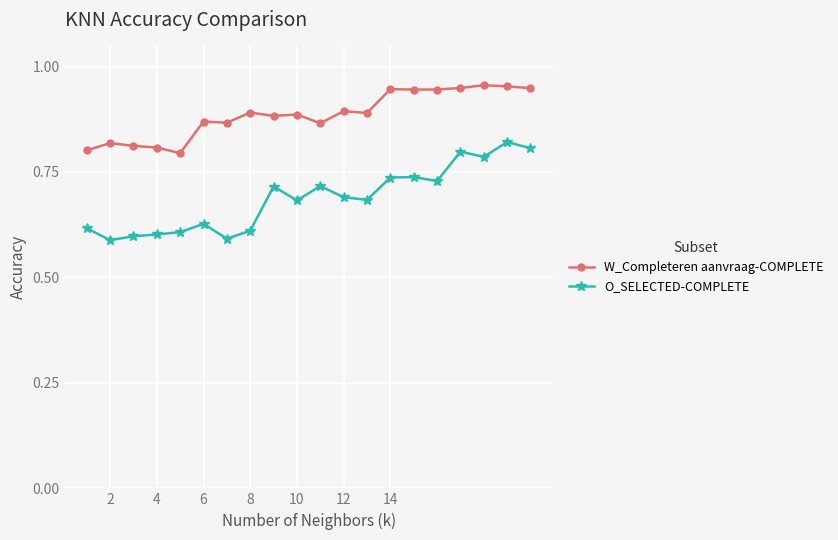

Count the W_Completeren aanvraag-COMPLETE values in the range 0 to 1.

20